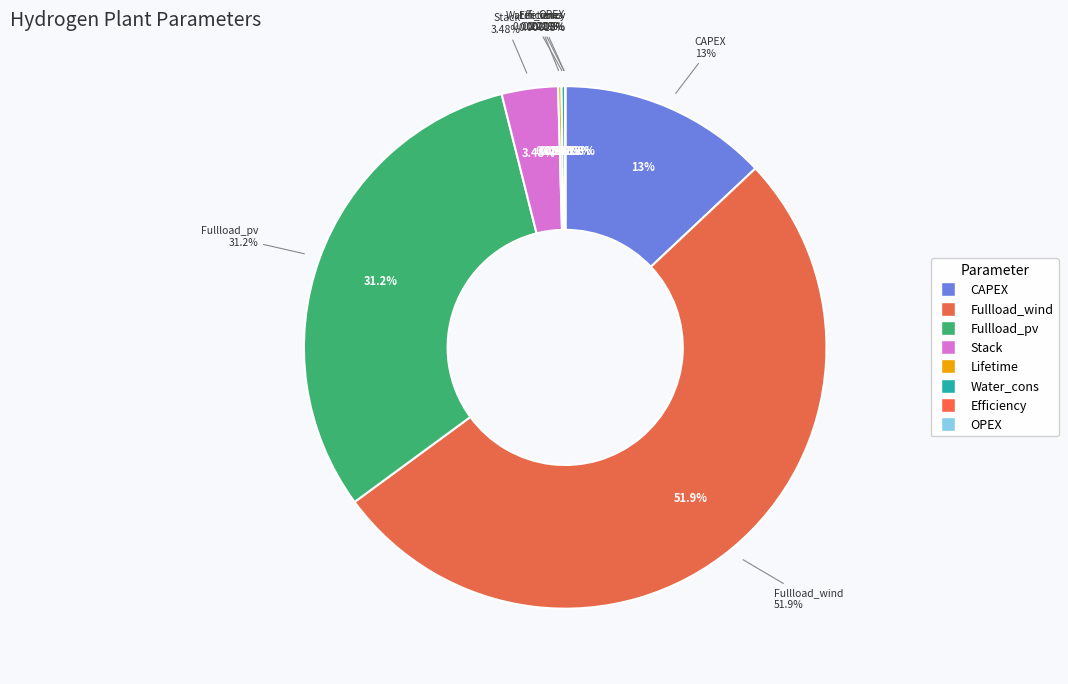

What portion of the pie excludes Fullload_pv?

68.8%